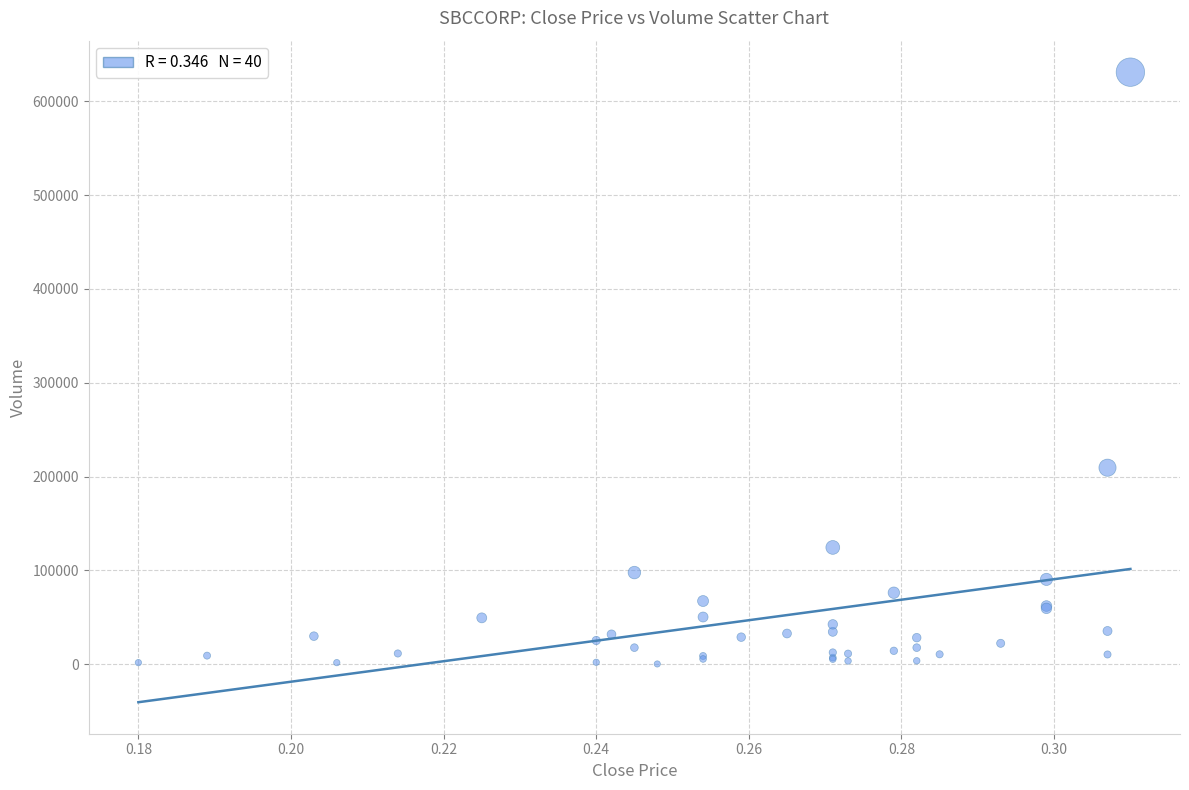

What Y value in the scatter plot is closest to 315668?

209499